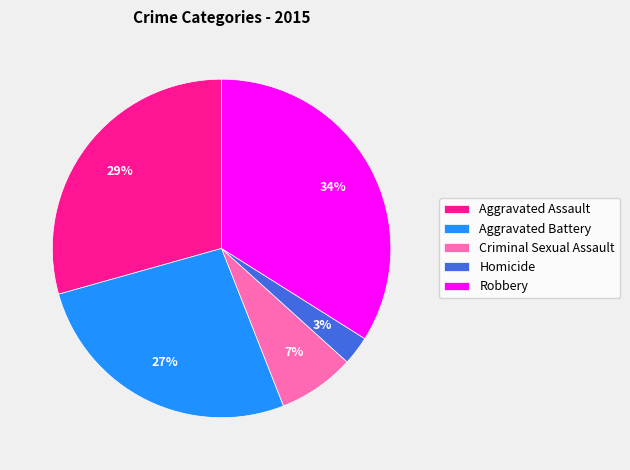

True or false: Homicide accounts for 3% of the total.

True